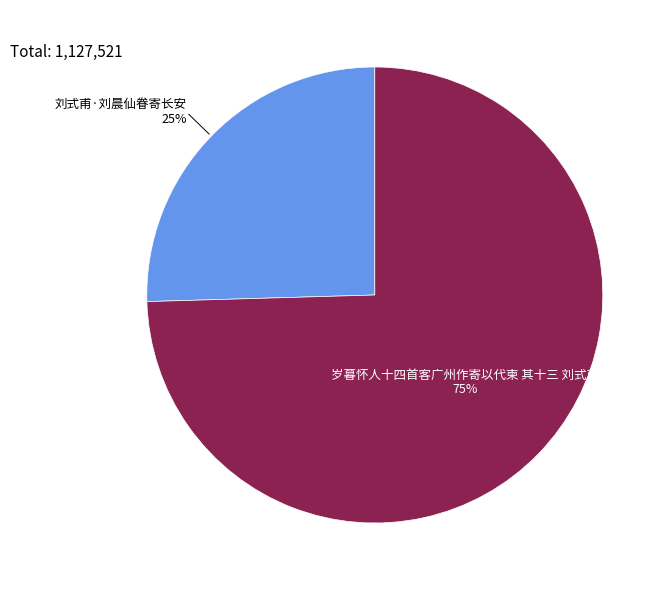

To the nearest percent, what is the combined percentage of 刘式甫·刘晨仙眷寄长安 and 岁暮怀人十四首客广州作寄以代柬 其十三 刘式甫?

100%